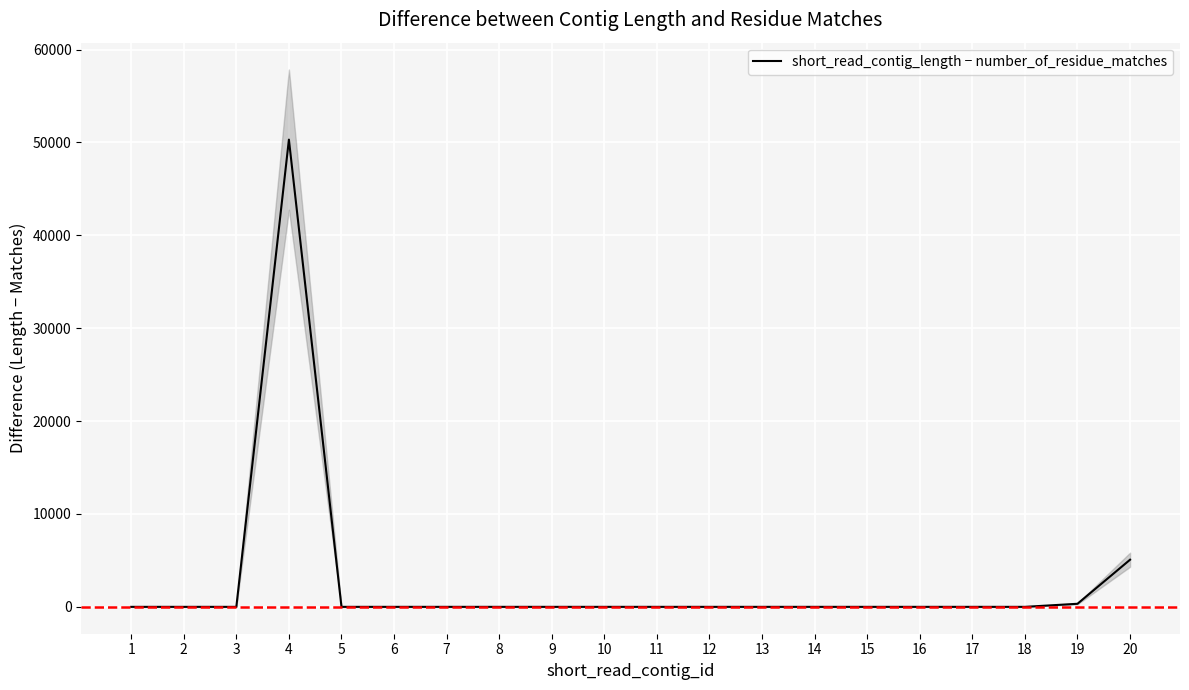

Rank the categories by value from lowest to highest.

1, 2, 3, 5, 6, 7, 8, 9, 10, 11, 12, 13, 14, 15, 16, 17, 18, 19, 20, 4